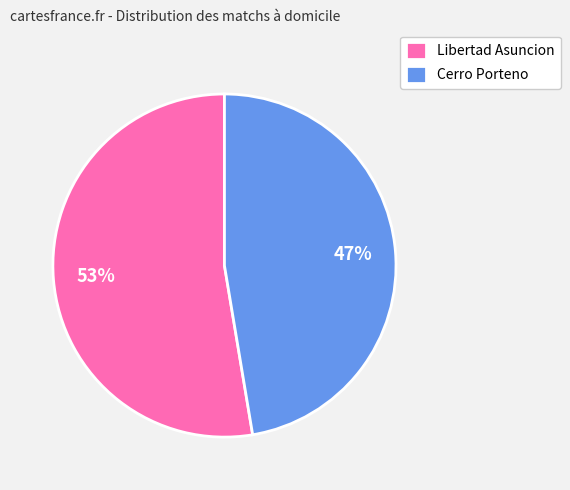

To the nearest percent, what portion does Libertad Asuncion represent?

53%